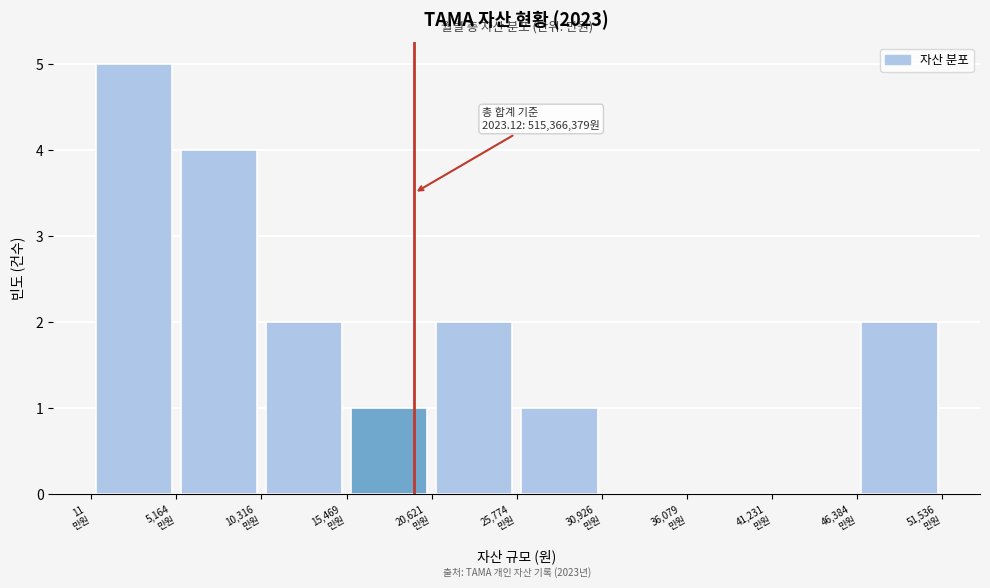

Over which range of the x-axis is the bar tallest?

0 to 5000